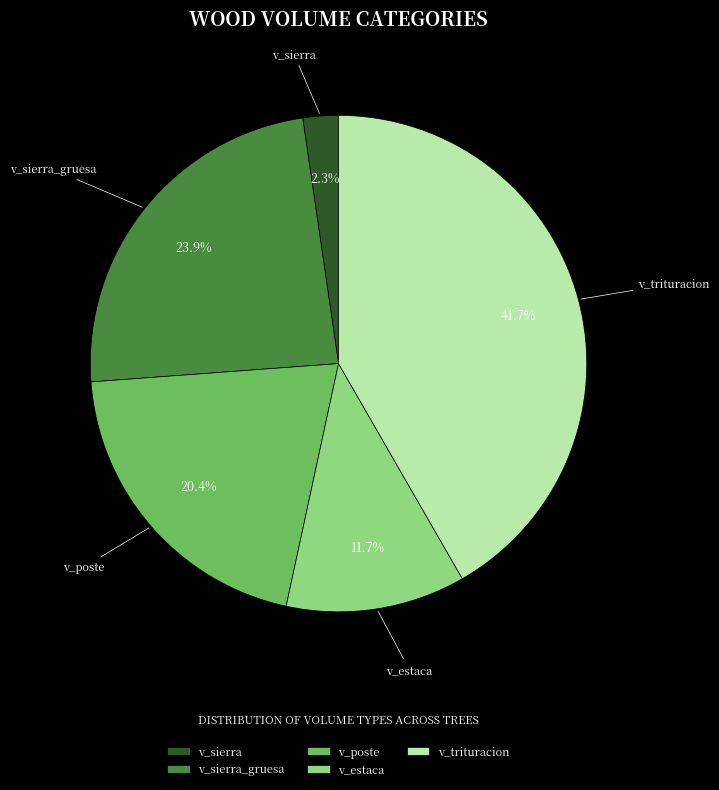

How many slices are in this pie chart?

5